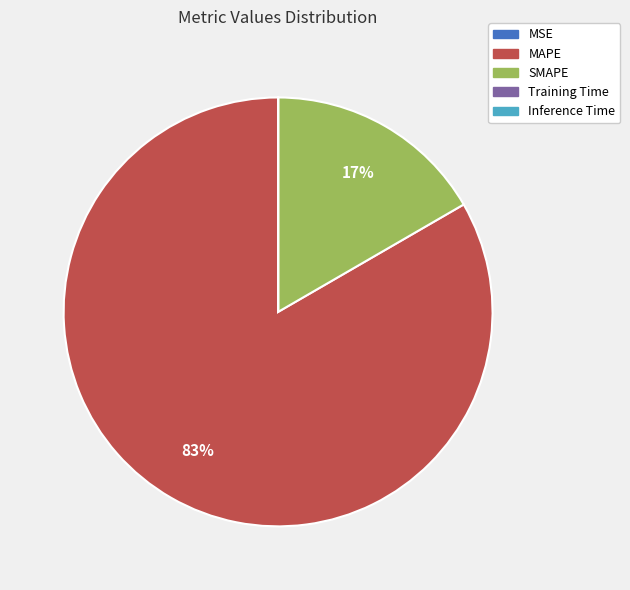

To the nearest percent, what is the difference between the largest and smallest slice percentages?

83%